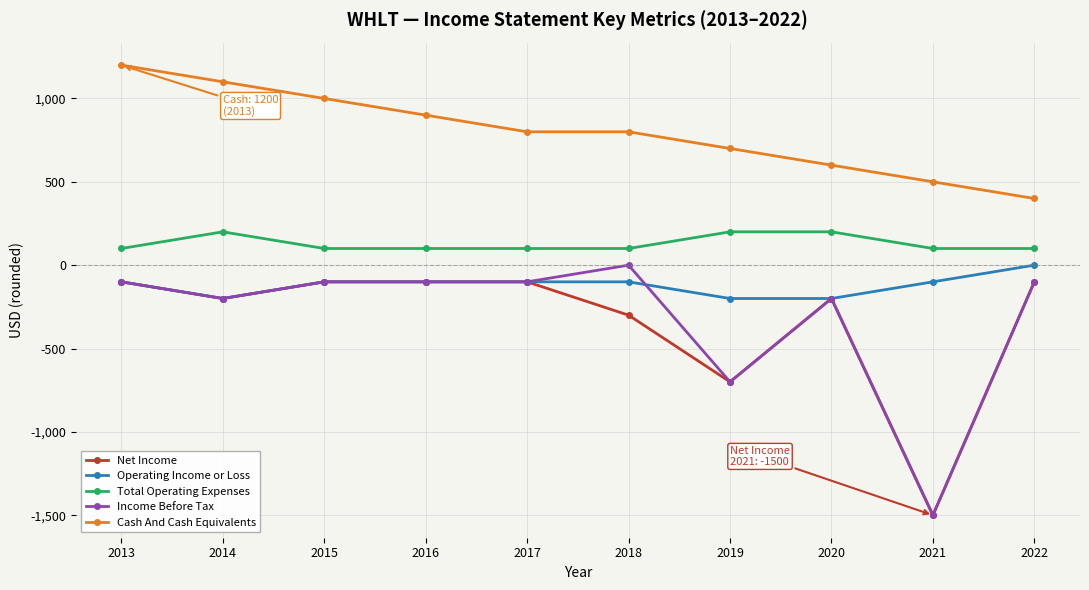

Is this an area chart (filled region under the line)?

No